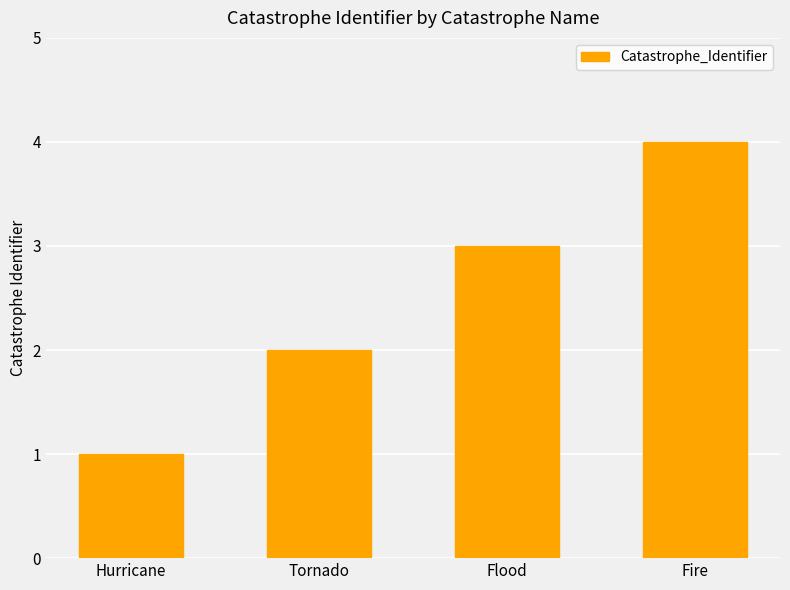

The value at Tornado is 2. True or false?

True